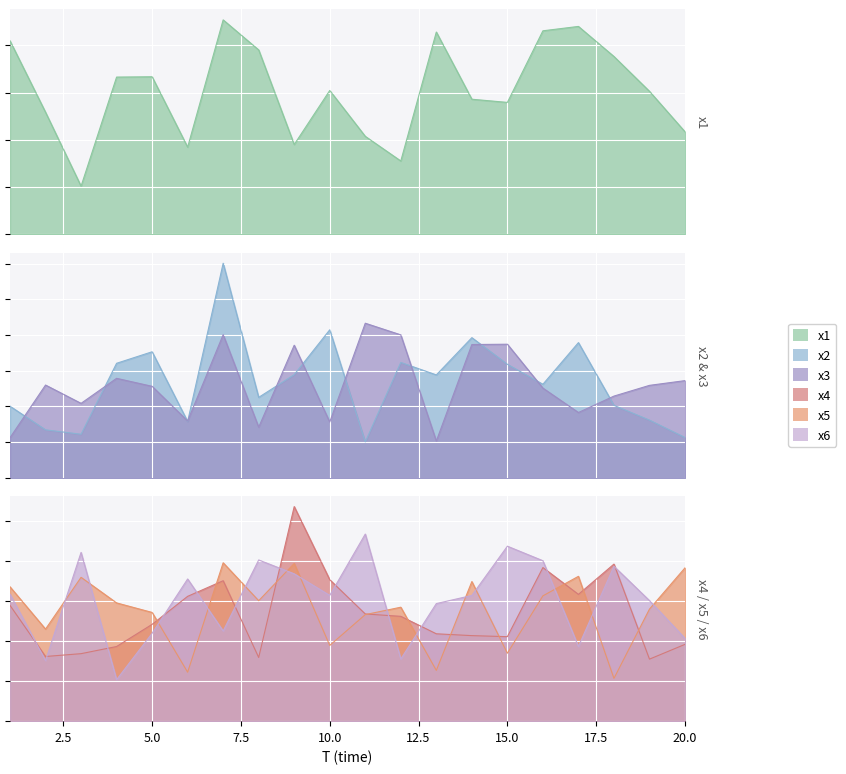

What is the lowest value of the x3 series?

2.1